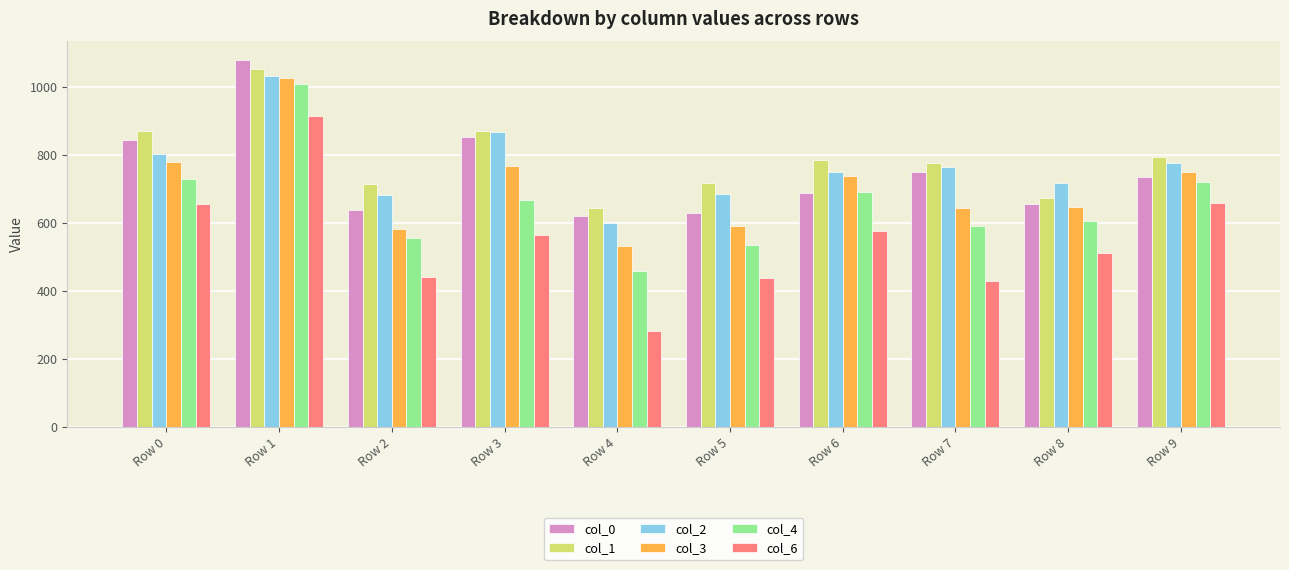

True or false: col_6 has a value of 436 at Row 0.

False